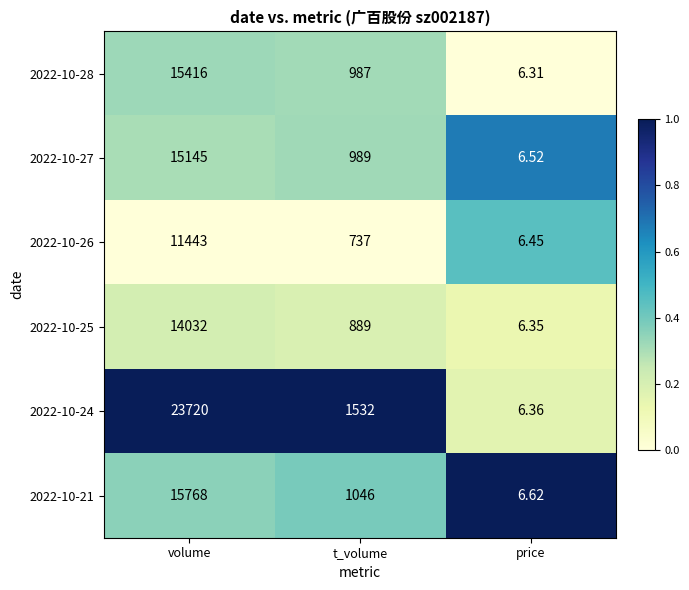

Which label corresponds to the smallest value in the chart?

price